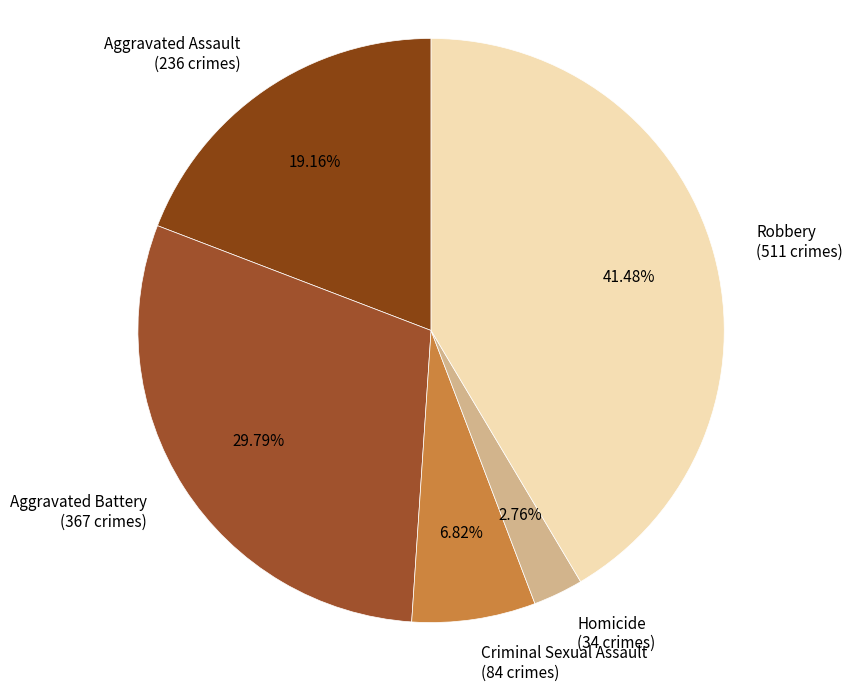

What is the ratio of the value at Aggravated Assault to the value at Criminal Sexual Assault?

2.8